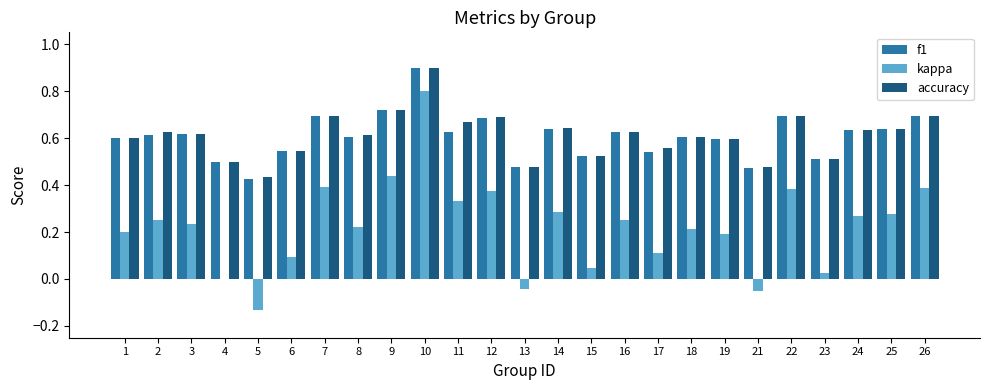

How many data points does each series have?

25